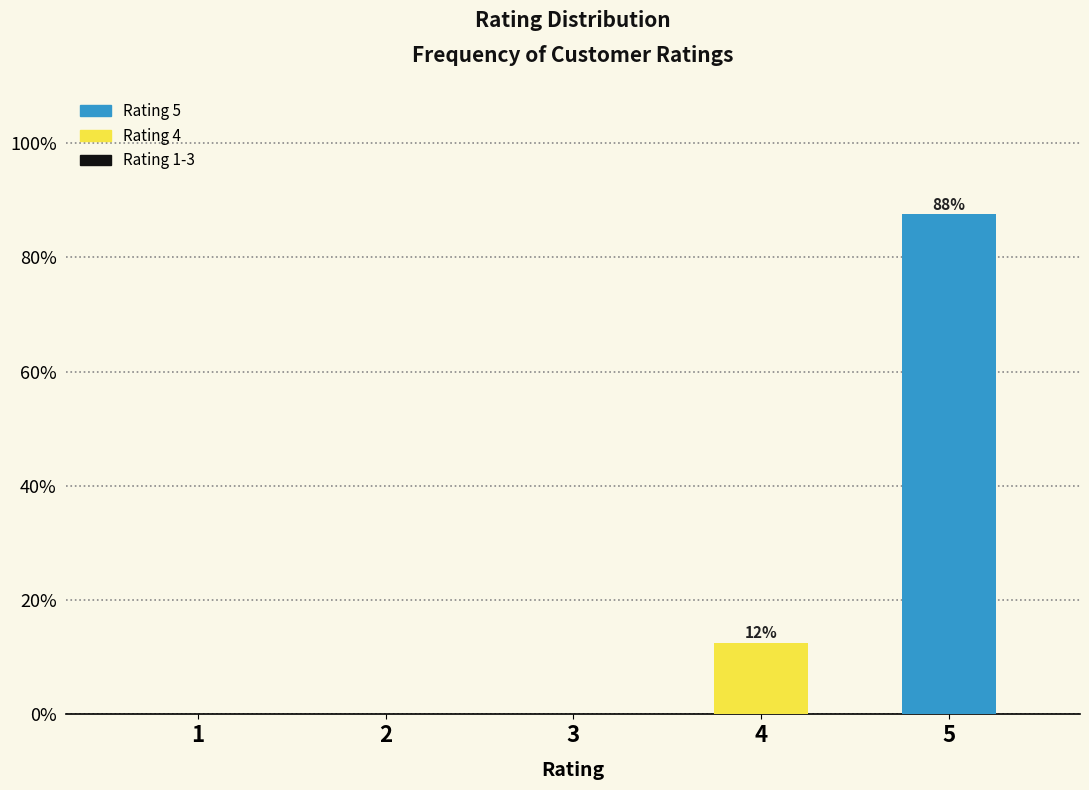

Reading left to right, what are all the values shown in this chart?

1=0.0	2=0.0	3=0.0	4=12.5	5=87.5